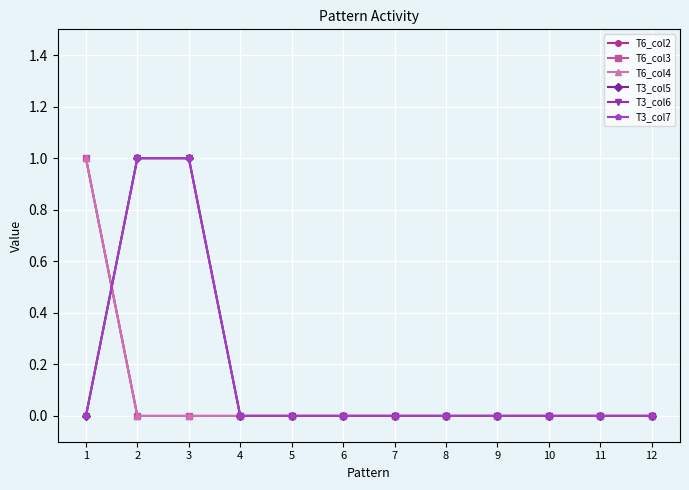

How many series are shown in this chart?

6